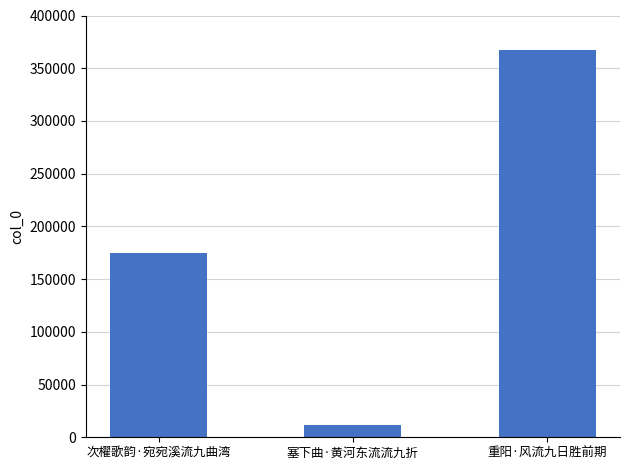

What is the maximum value shown in the chart?

367030